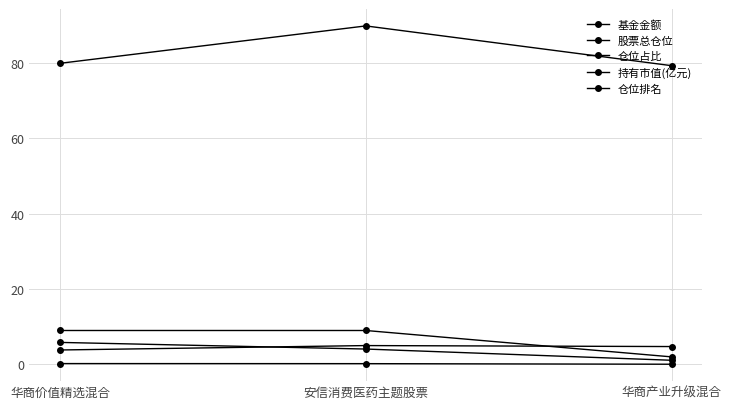

What is the label of the 2nd point from the left?

安信消费医药主题股票